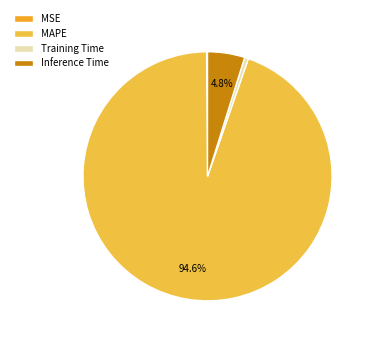

Which category accounts for the majority?

MAPE